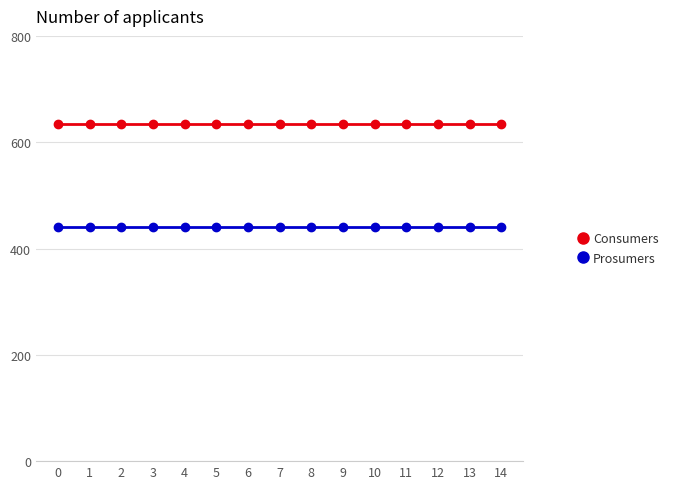

What is the value of the Consumers point at the 10th from the left?

635